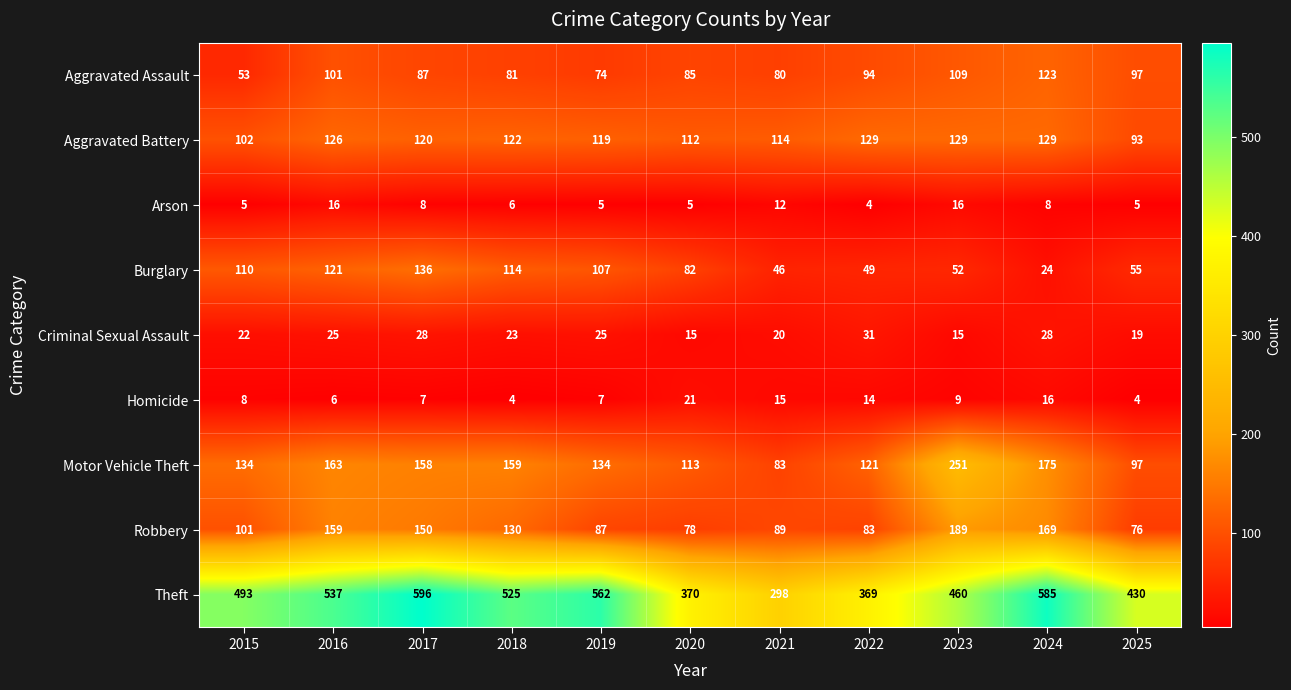

Which series has the largest range (max minus min)?

Theft